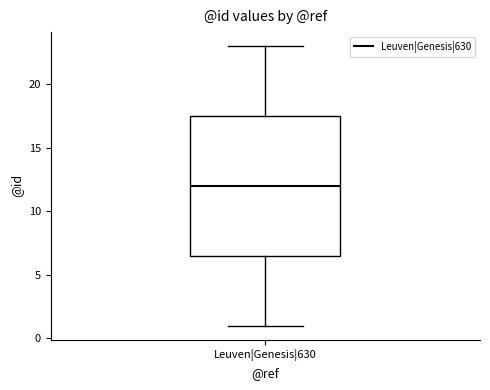

Read this box plot against the y-axis: the position of the median line, the range covered by the box, and the ends of both whiskers. The values are not printed on the chart, so give them approximately, as read against the axis.

median 12.0, box 6.5 to 17.5, whiskers 1.0 to 23.0